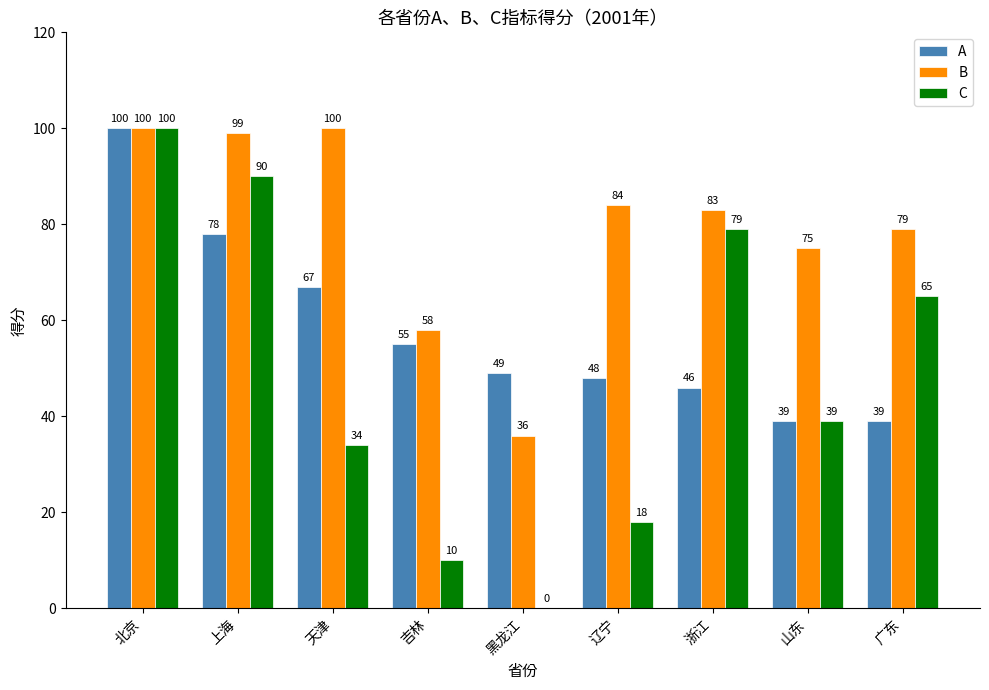

What is the difference between the B values at 吉林 and 广东?

21